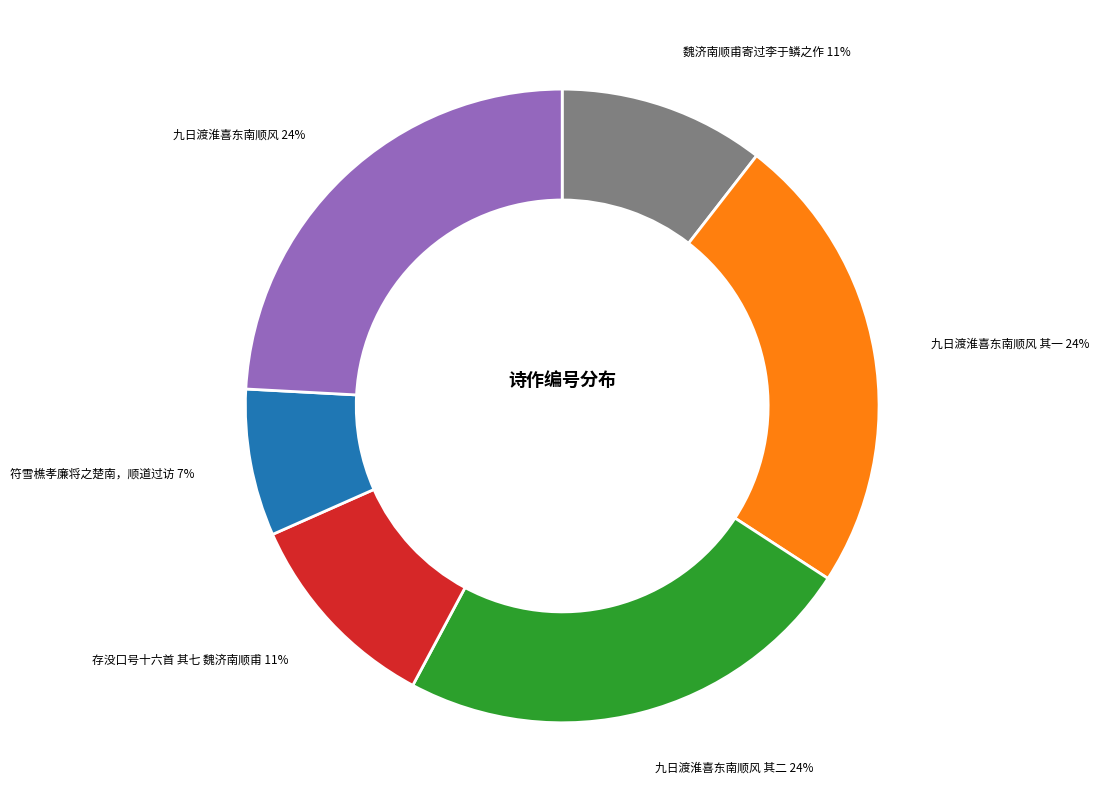

Which slice is the smallest?

符雪樵孝廉将之楚南，顺道过访 7%